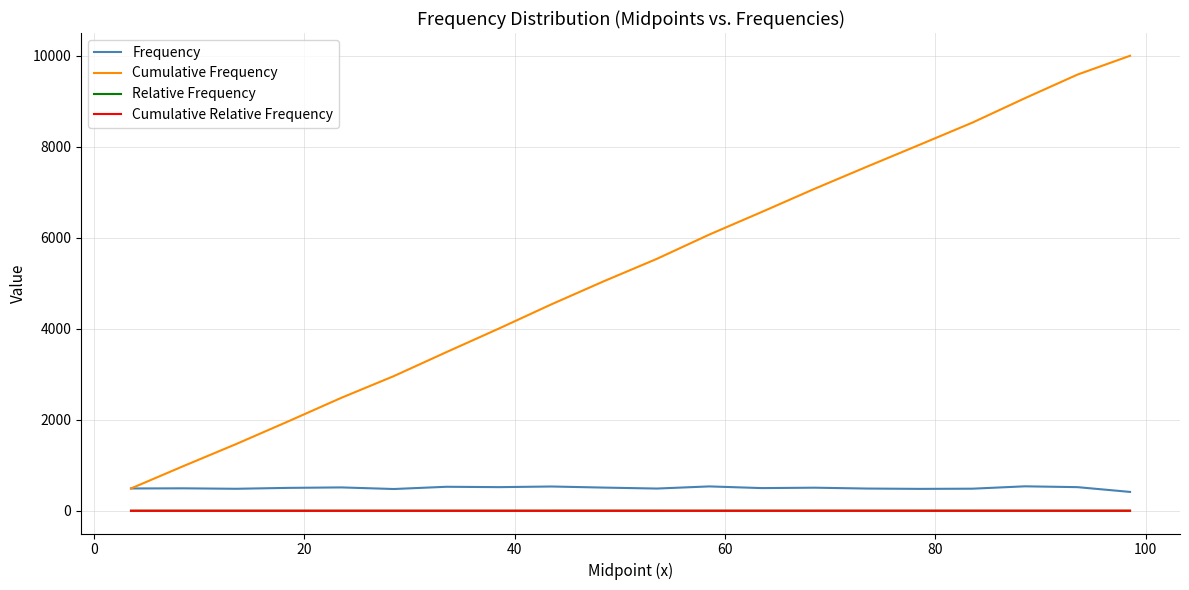

True or false: Frequency and Relative Frequency intersect in this chart.

False